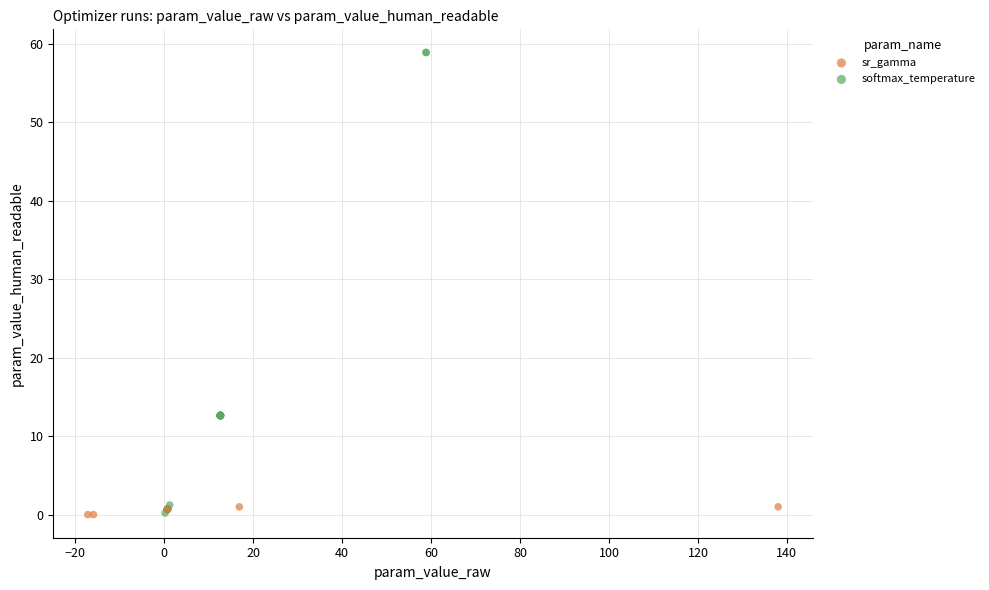

Which series has the largest Y range (max minus min)?

softmax_temperature